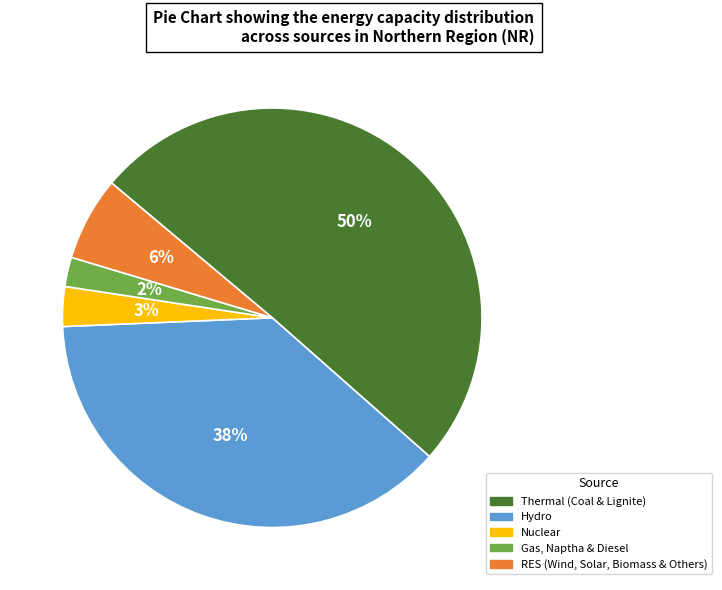

To the nearest percent, what percentage of the pie is RES (Wind, Solar, Biomass & Others)?

6%